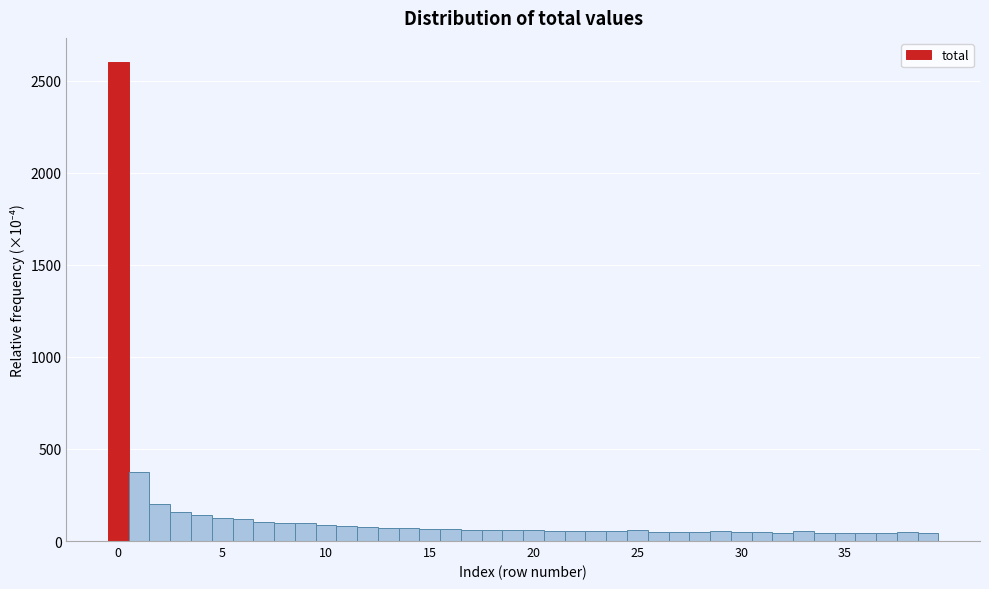

Read against the x-axis, roughly where is the centre of the tallest bar?

0.0